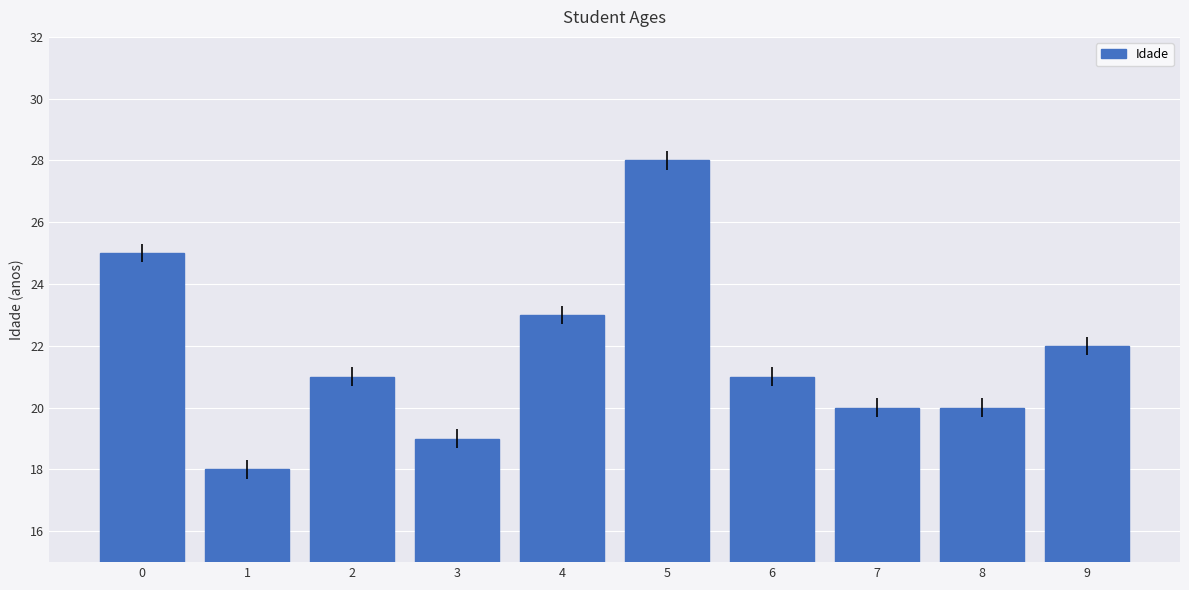

What is the sum of all values?

217